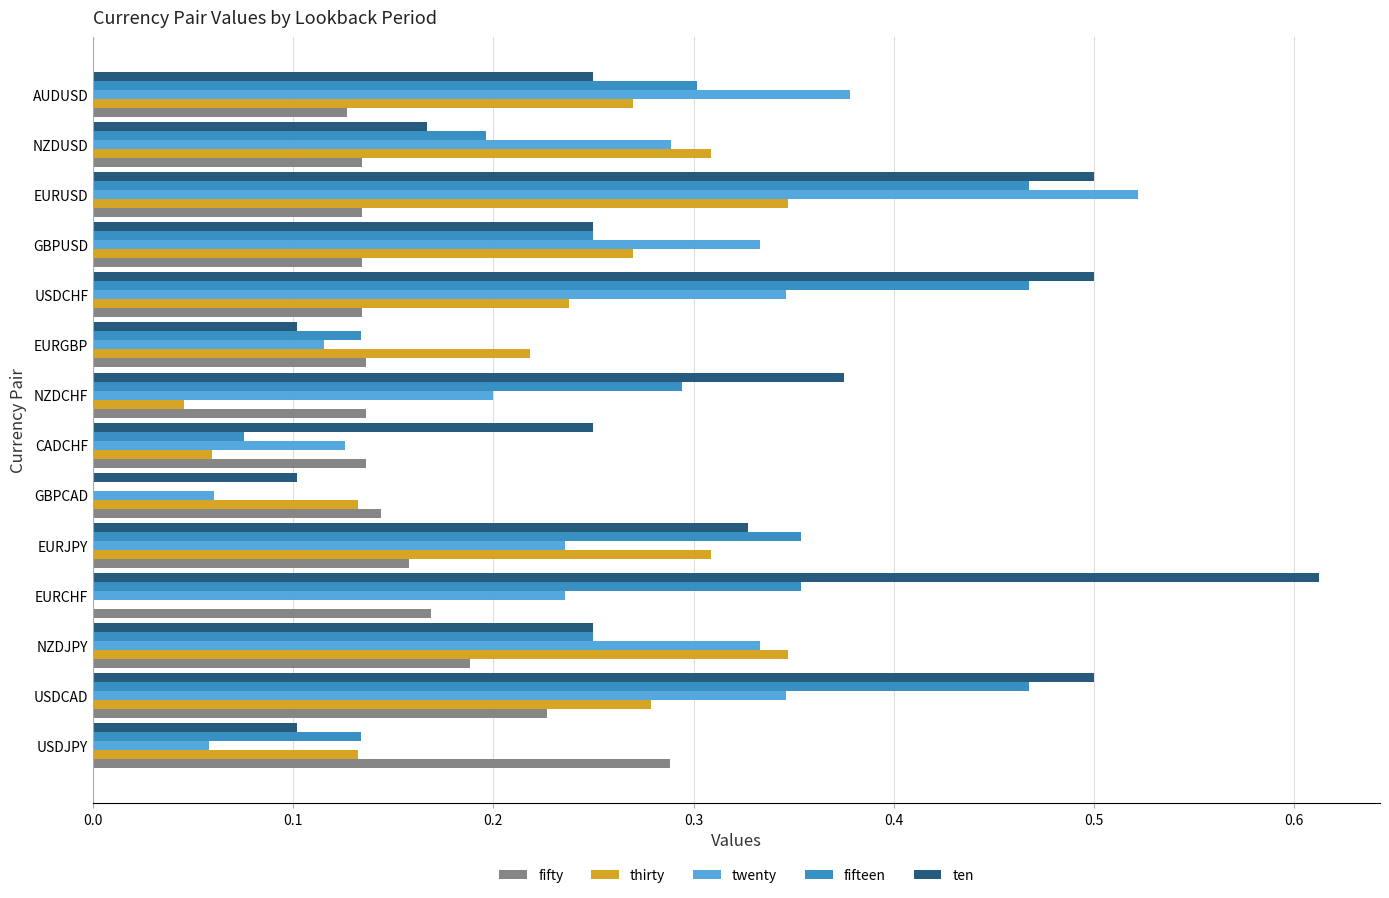

The value of ten at USDCHF is 0.5. True or false?

True